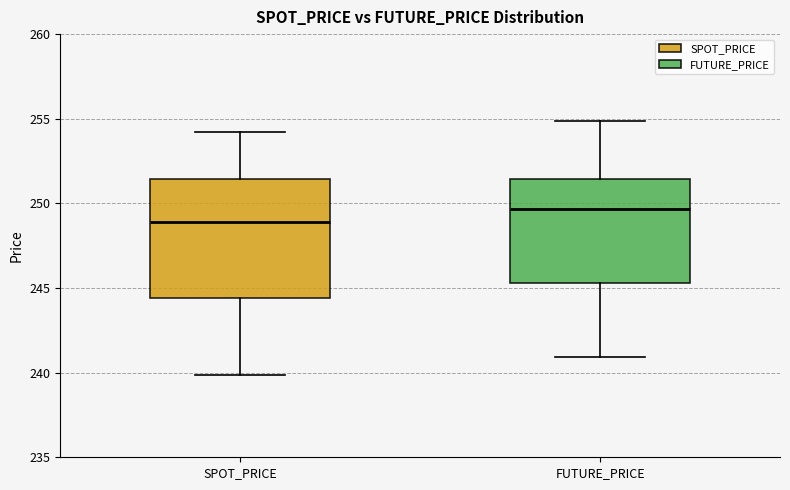

Reading left to right, transcribe this box plot: for each box, give where its median line is, the range the box spans, and where its two whiskers end, as read against the y-axis. The values are not printed on the chart, so give them approximately, as read against the axis.

SPOT_PRICE: median 249.0, box 244.5 to 251.5, whiskers 240.0 to 254.0
FUTURE_PRICE: median 249.5, box 245.5 to 251.5, whiskers 241.0 to 255.0